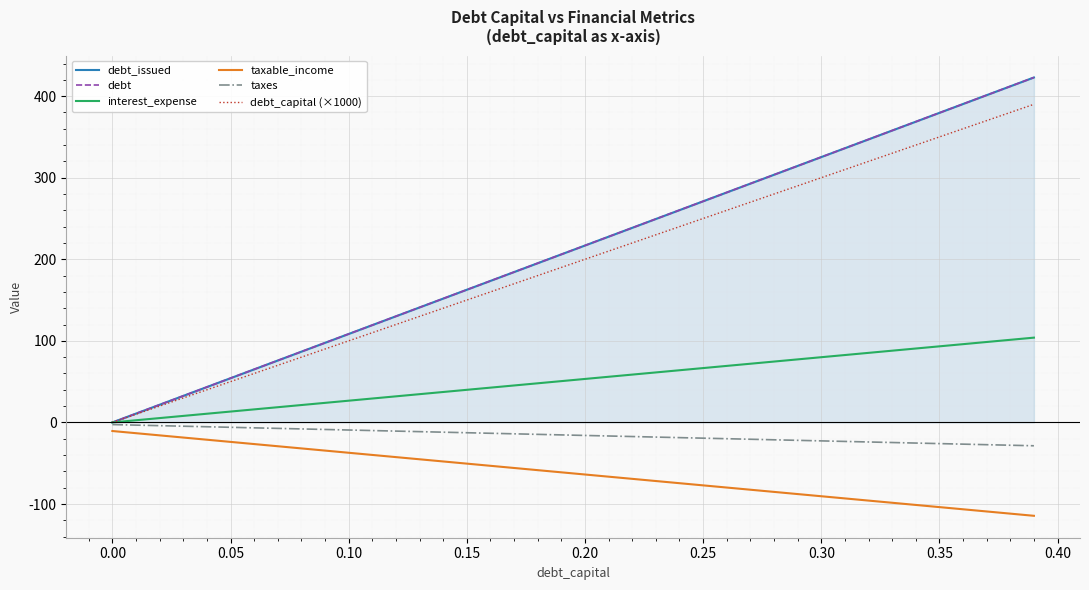

List the series in order of their peak value, highest first.

debt_issued, debt, debt_capital (×1000), interest_expense, taxes, taxable_income